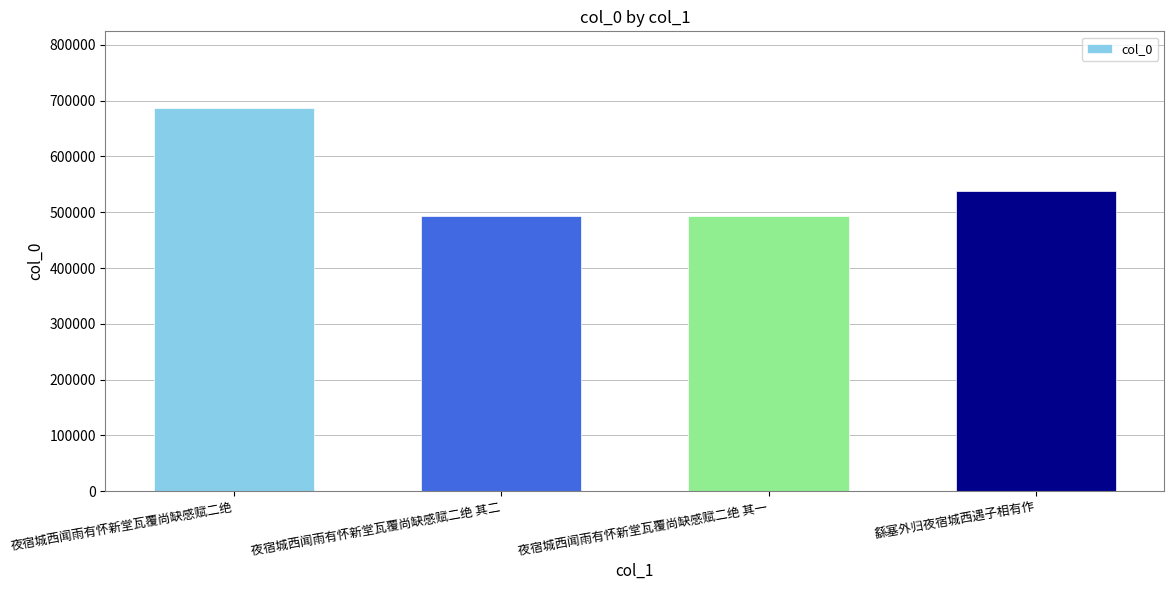

At which label is the value closest to 590145?

繇塞外归夜宿城西遇子相有作